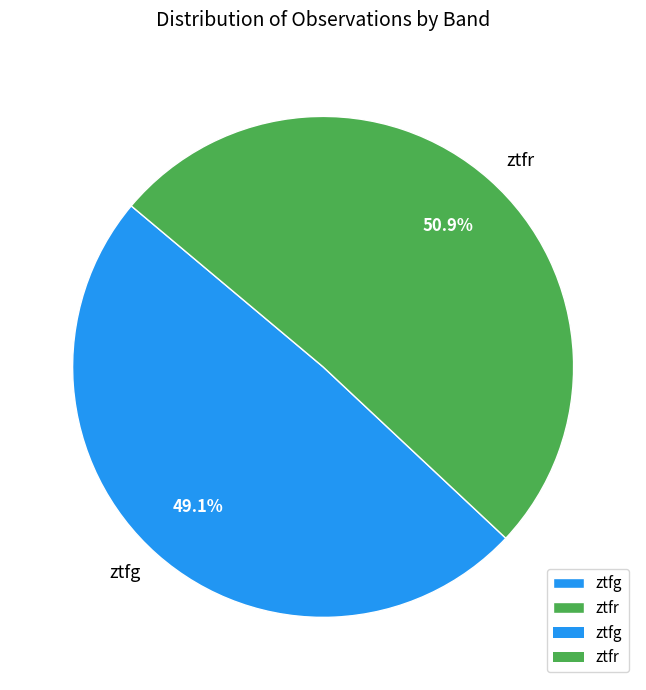

True or false: ztfr accounts for 57% of the total.

False